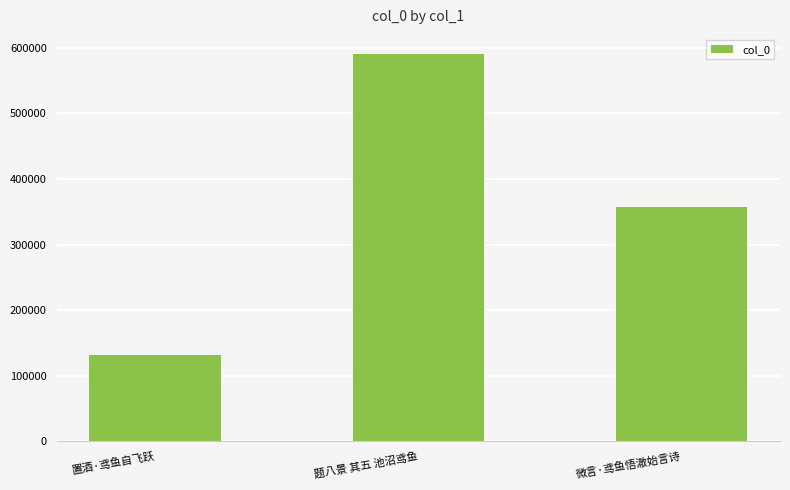

What is the label of the 3rd bar from the right?

置酒·鸢鱼自飞跃